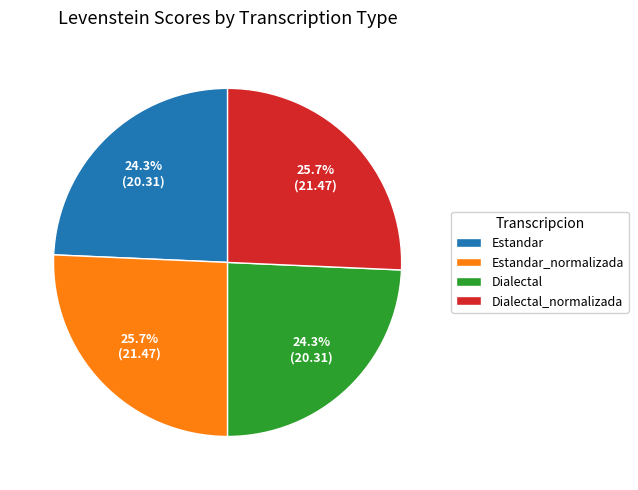

Is there any slice that represents more than half of the pie?

No